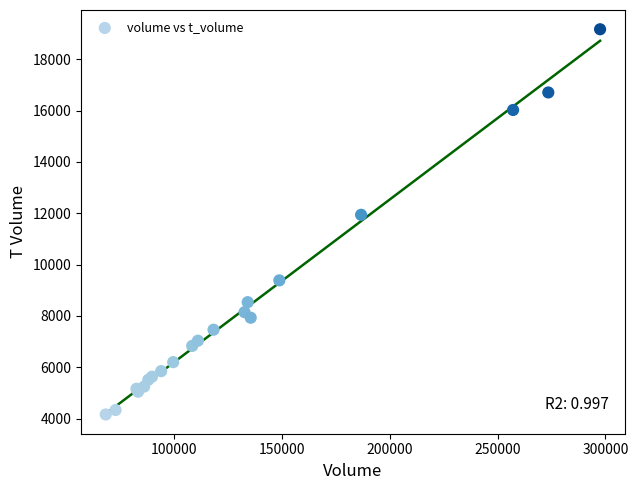

What Y value in the scatter plot is closest to 11667?

11942